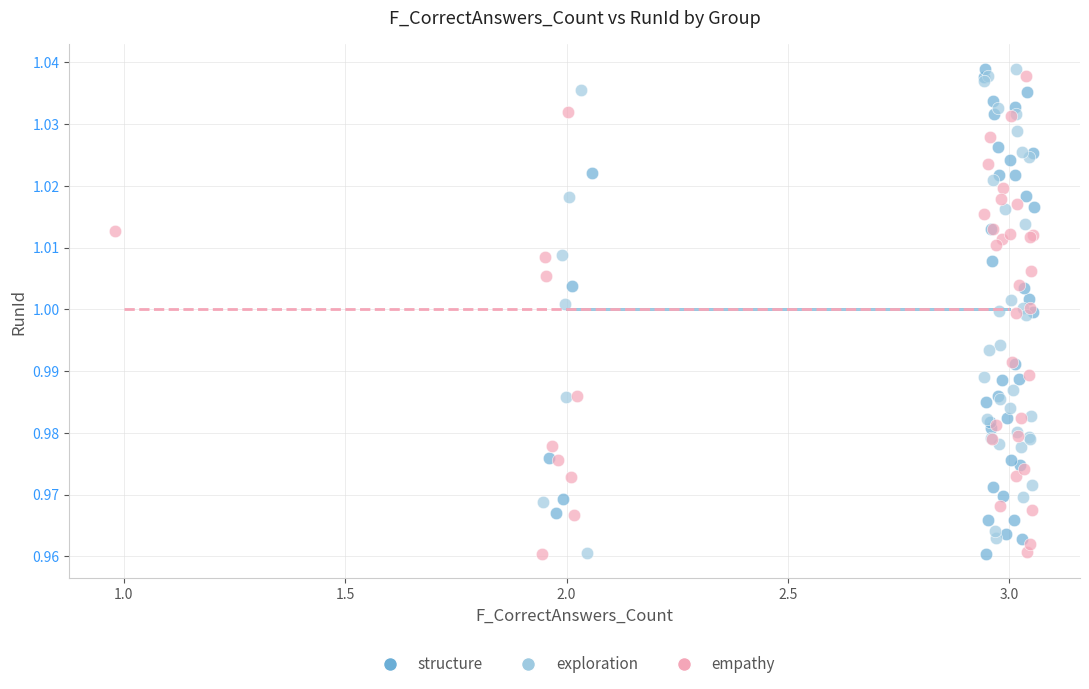

What are all the series names shown in the legend?

structure, exploration, empathy